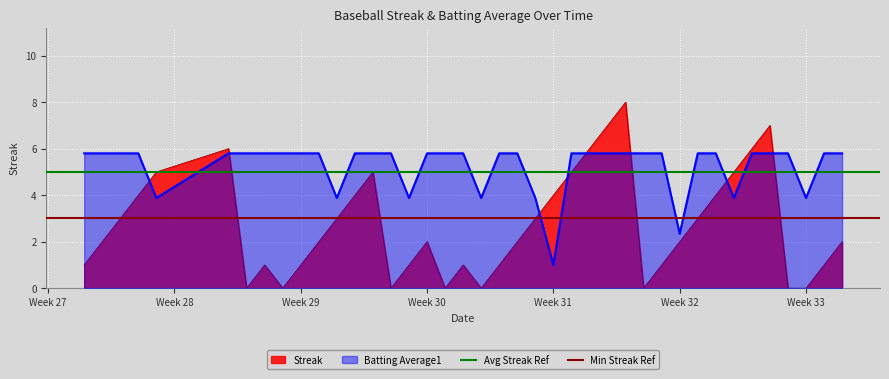

The value of Min Streak Ref at Week 28 is 3. True or false?

True